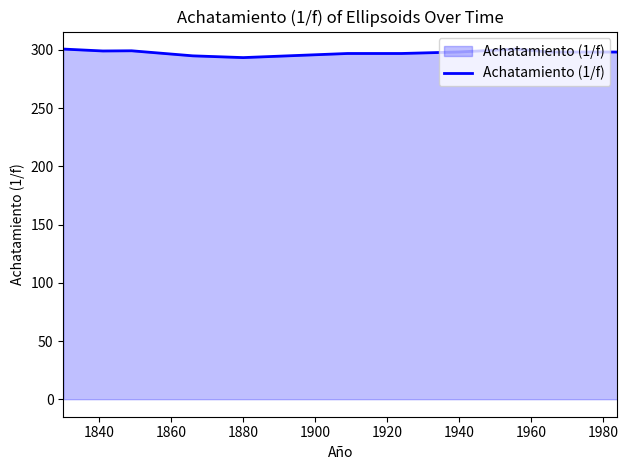

What is the difference between the maximum and minimum values?

7.3